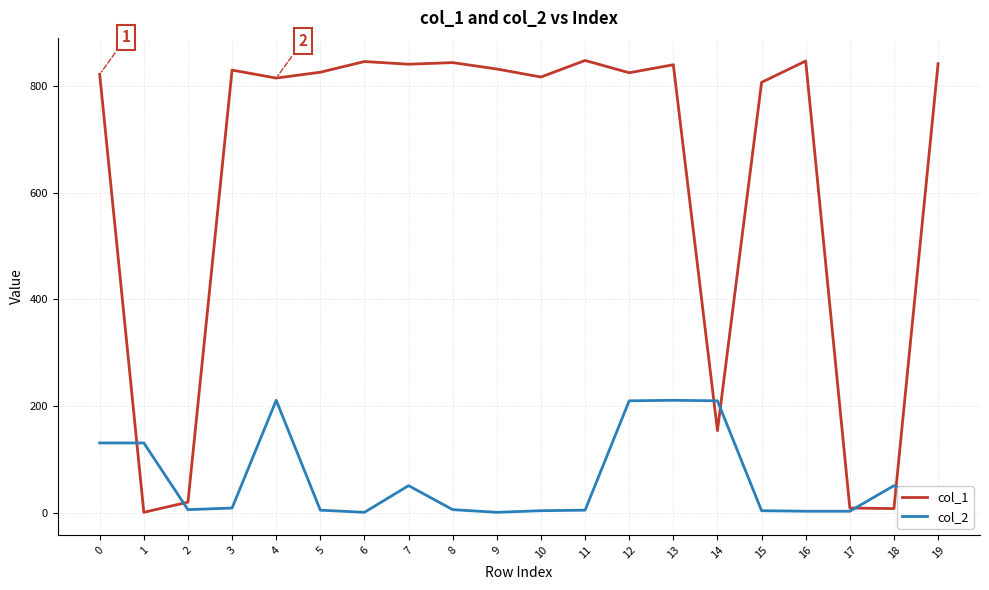

Is the value of col_2 at 14 greater than the value of col_1 at 10?

No